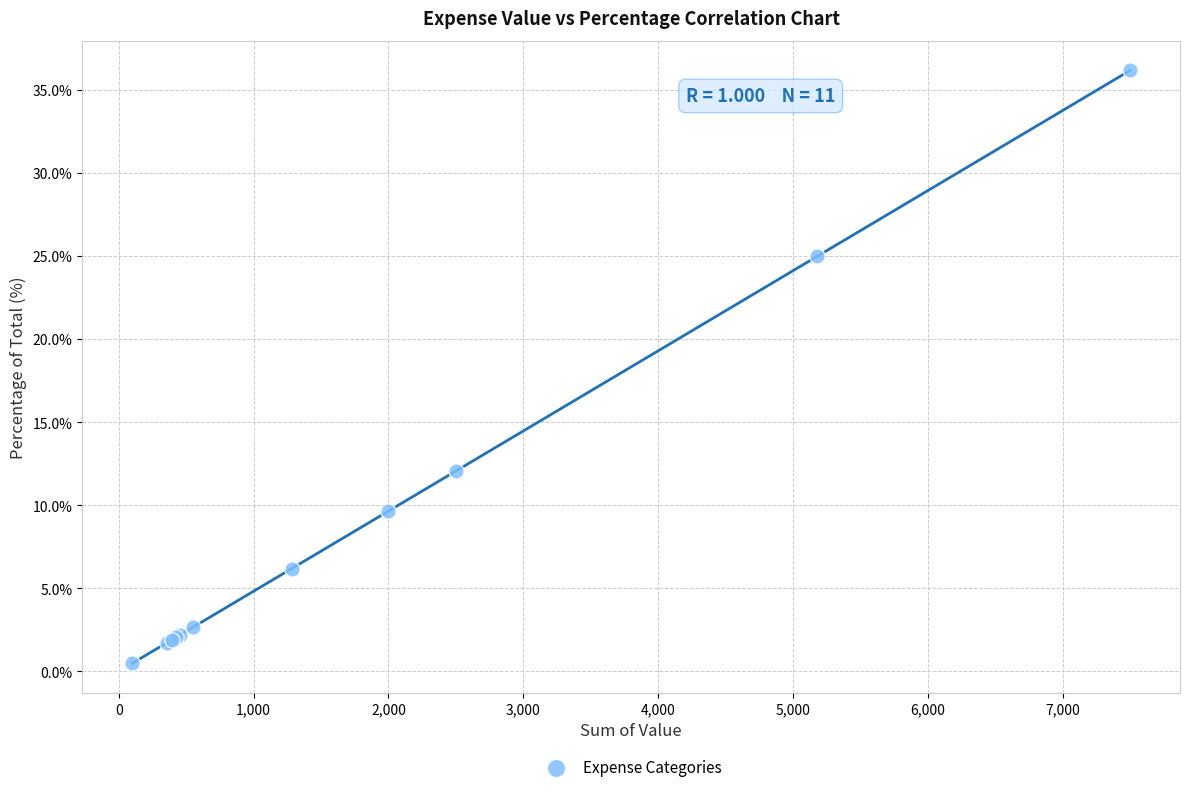

What Y value in the scatter plot is closest to 18?

12.1